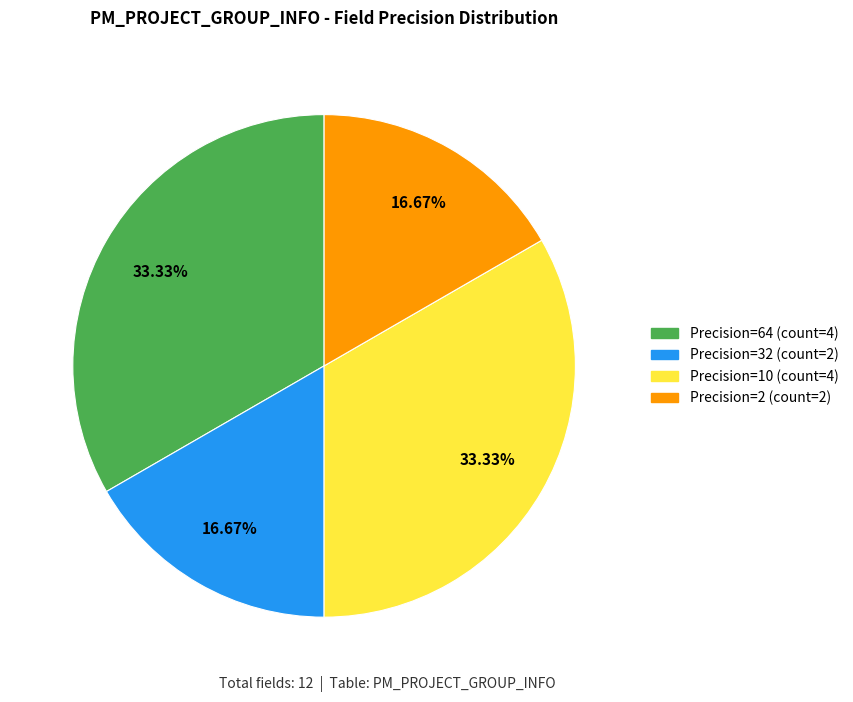

Count the number of slices in the pie.

4